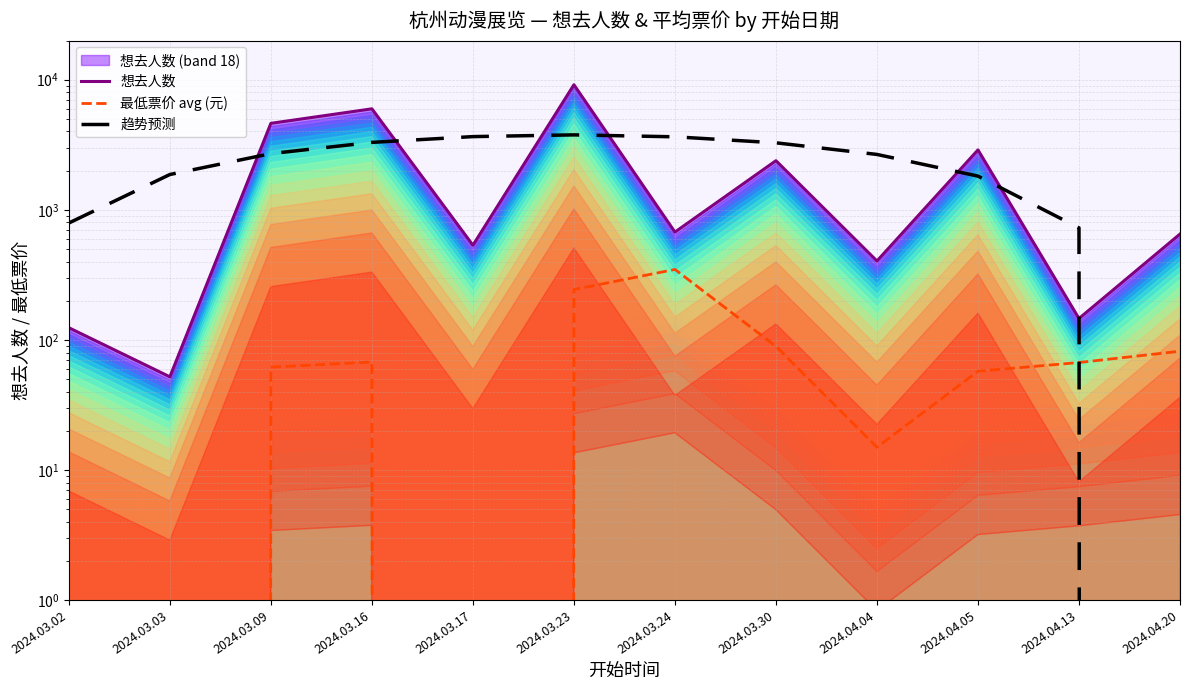

True or false: 想去人数 has a value of 52.0 at 2024.03.03.

True